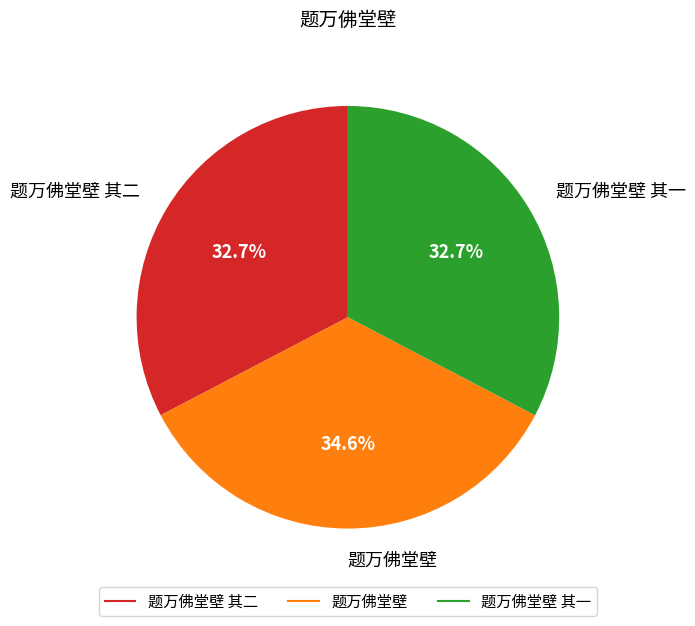

To the nearest percent, what is the average slice percentage?

33%